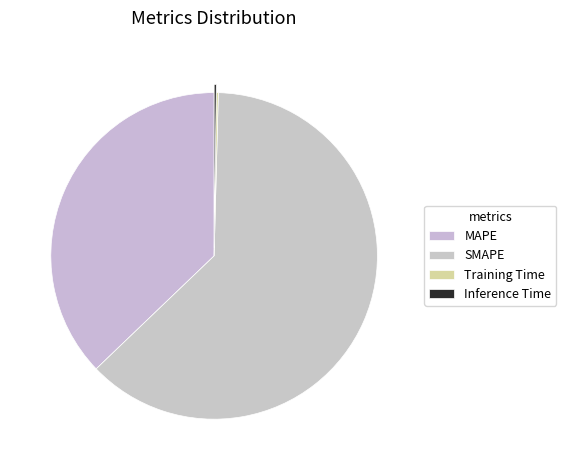

To the nearest percent, what percentage of the pie is SMAPE?

62%